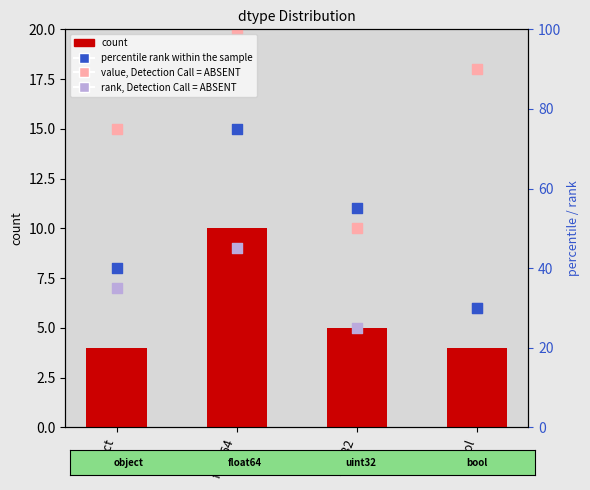

Which series has the largest total across all categories?

percentile rank within the sample